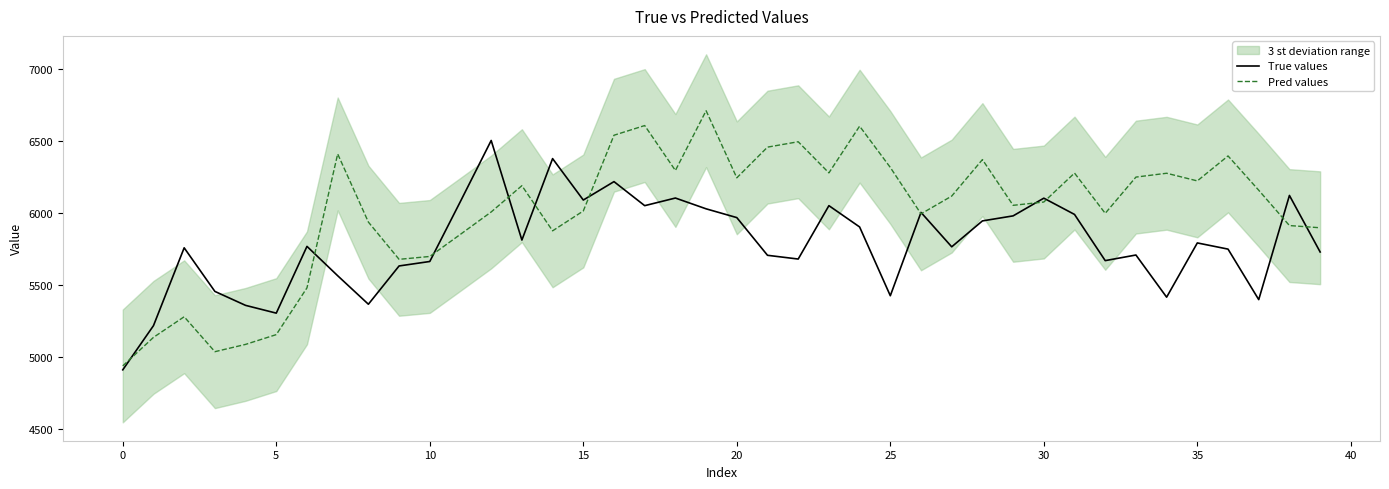

Rank the series by their average value, from highest to lowest.

Pred values, True values